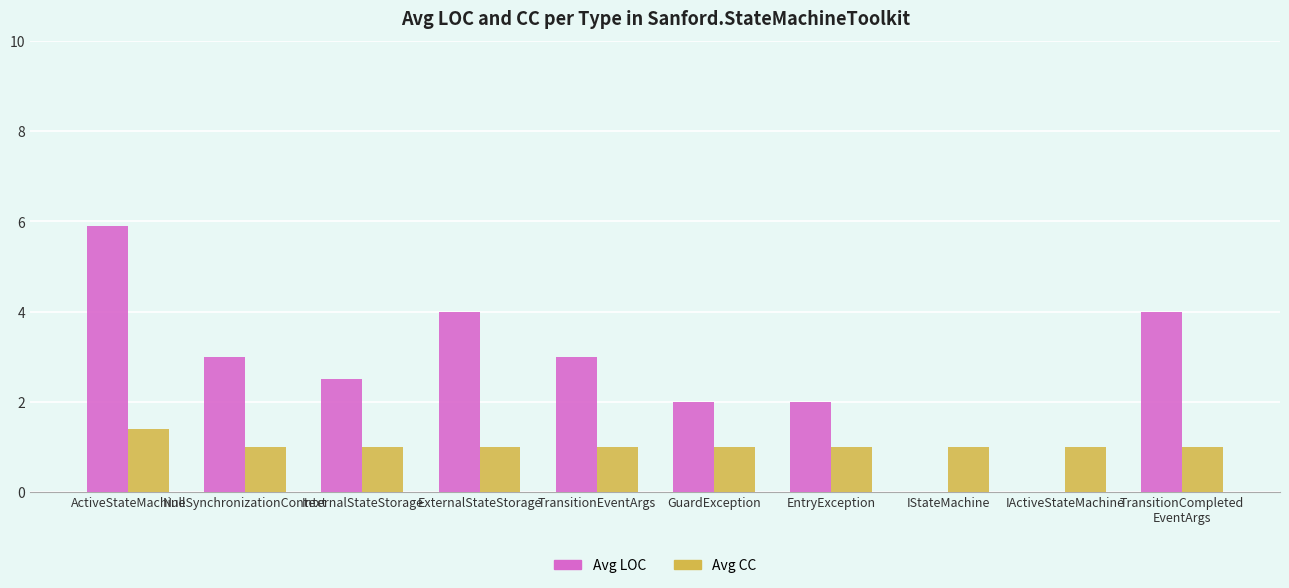

What value does the Avg LOC series have at NullSynchronizationContext?

3.0